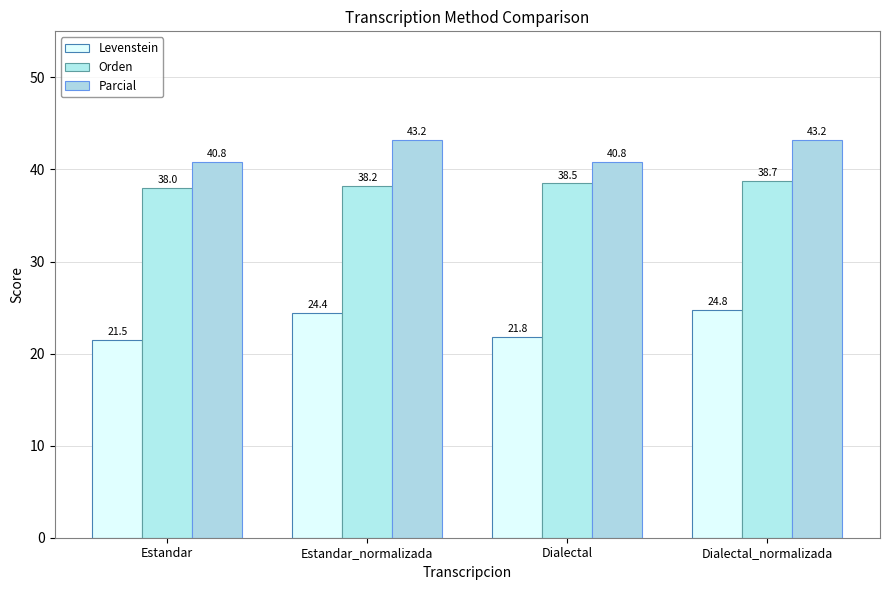

Between Estandar_normalizada and Estandar, which is larger?

Estandar_normalizada